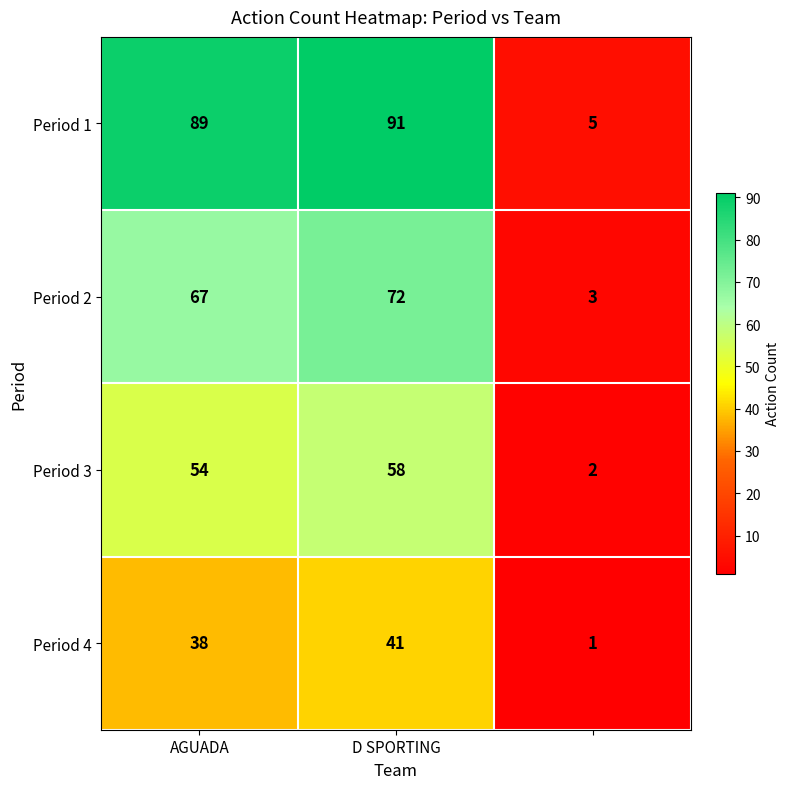

Reading left to right, what are all the values shown in this chart?

Period 1: 89	91	5
Period 2: 67	72	3
Period 3: 54	58	2
Period 4: 38	41	1